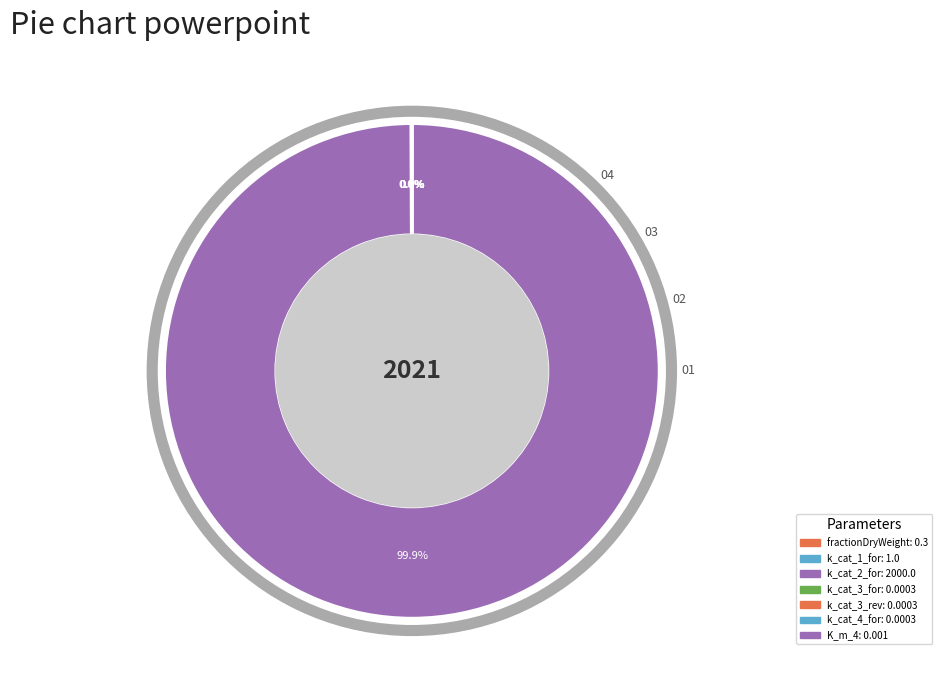

The k_cat_2_for slice represents 99% of the pie. True or false?

False